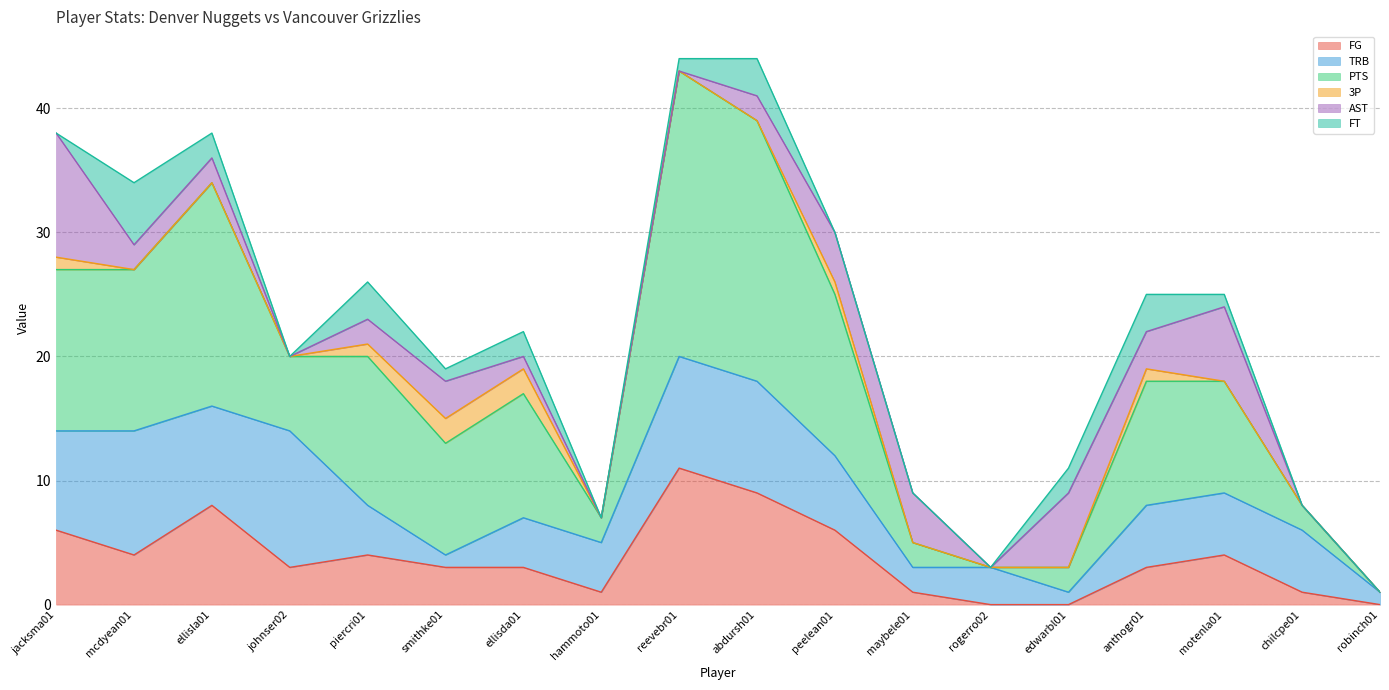

What is the difference between the PTS values at peelean01 and edwarbl01?

11